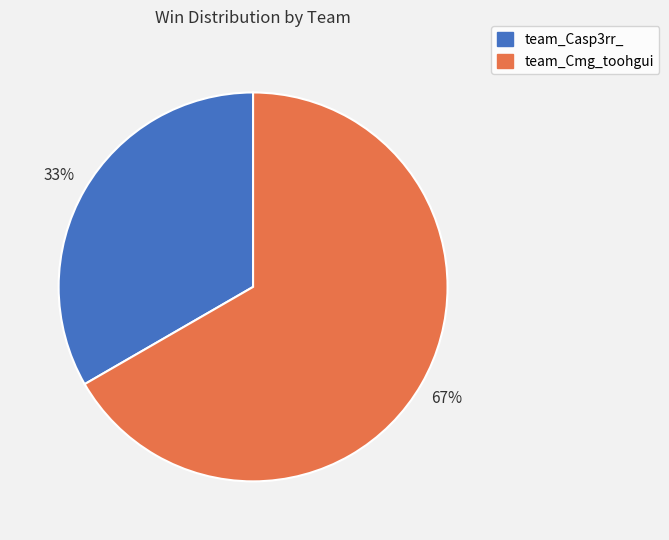

What is the largest slice in the pie chart?

team_Cmg_toohgui